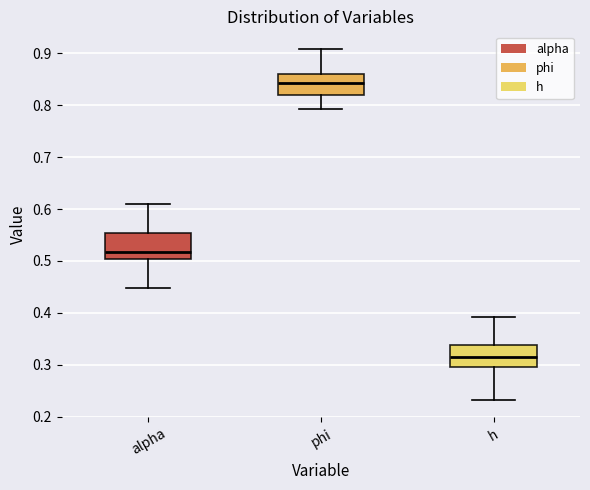

Where does the lower whisker of the box for h end on the y-axis? The values are not printed on the chart, so give them approximately, as read against the axis.

0.23